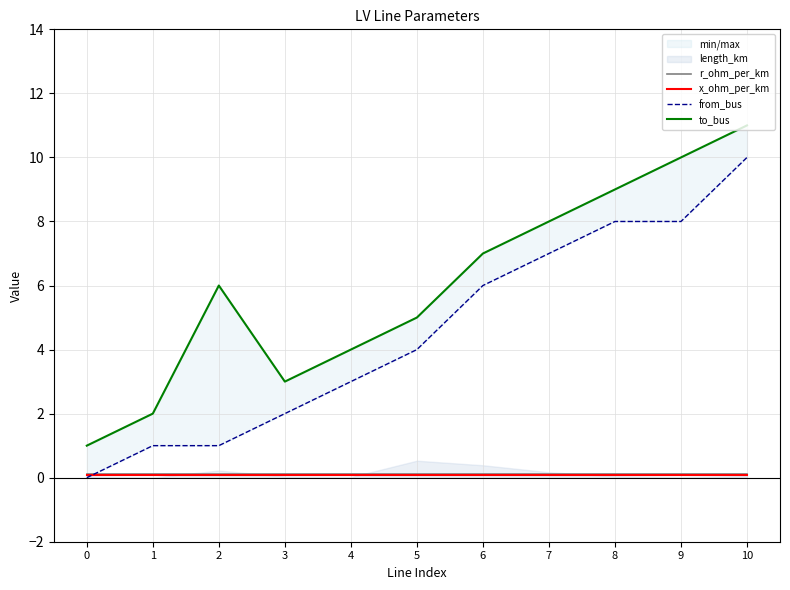

Reading left to right, transcribe all the data shown in this chart.

r_ohm_per_km: 0=0.1	1=0.1	2=0.1	3=0.1	4=0.1	5=0.1	6=0.1	7=0.1	8=0.1	9=0.1	10=0.1
x_ohm_per_km: 0=0.1	1=0.1	2=0.1	3=0.1	4=0.1	5=0.1	6=0.1	7=0.1	8=0.1	9=0.1	10=0.1
from_bus: 0=0.0	1=1.0	2=1.0	3=2.0	4=3.0	5=4.0	6=6.0	7=7.0	8=8.0	9=8.0	10=10.0
to_bus: 0=1.0	1=2.0	2=6.0	3=3.0	4=4.0	5=5.0	6=7.0	7=8.0	8=9.0	9=10.0	10=11.0